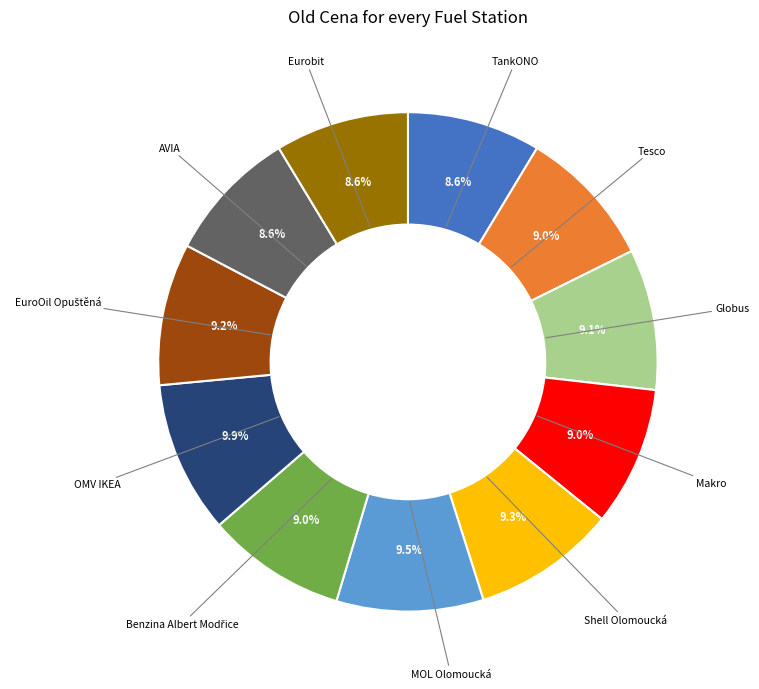

Is there any slice that represents more than half of the pie?

No